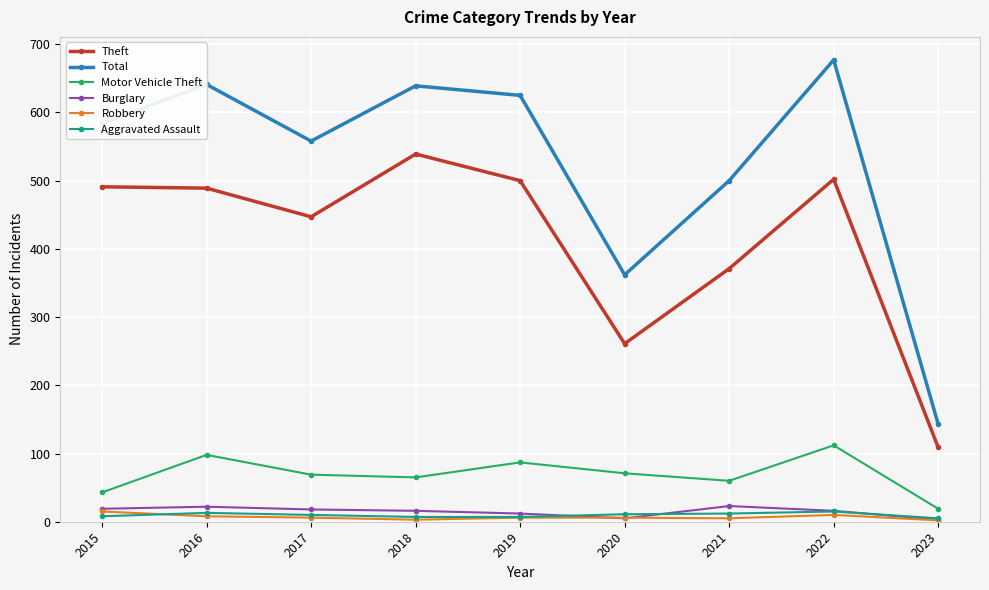

How many interior local valleys does the Motor Vehicle Theft series have?

2